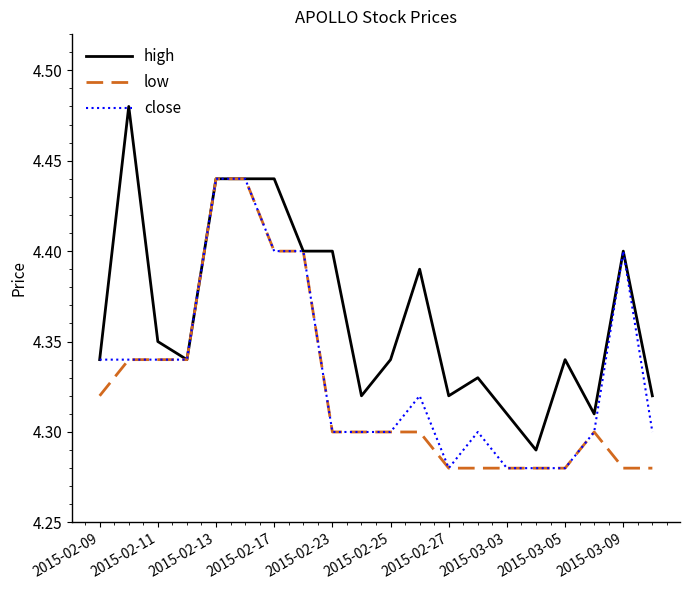

Which series has the widest spread of values?

high